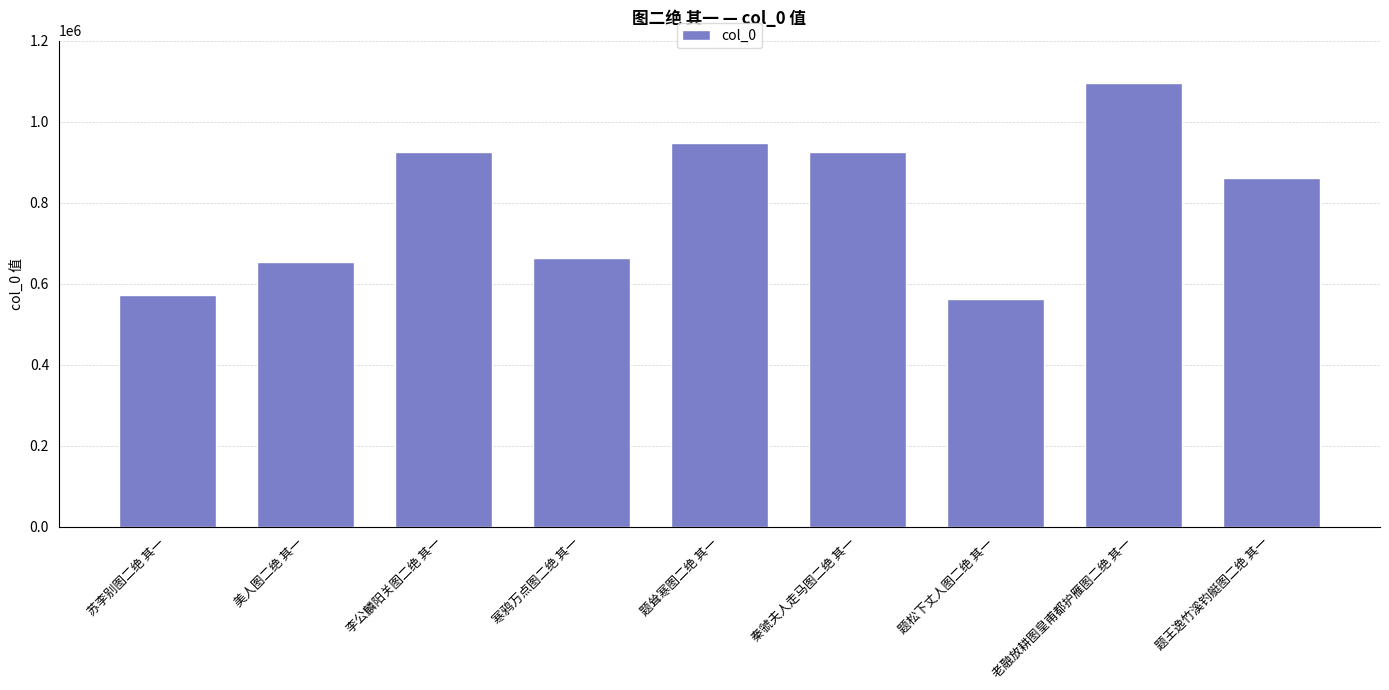

What is the label of the 7th bar from the left?

题松下丈人图二绝 其一